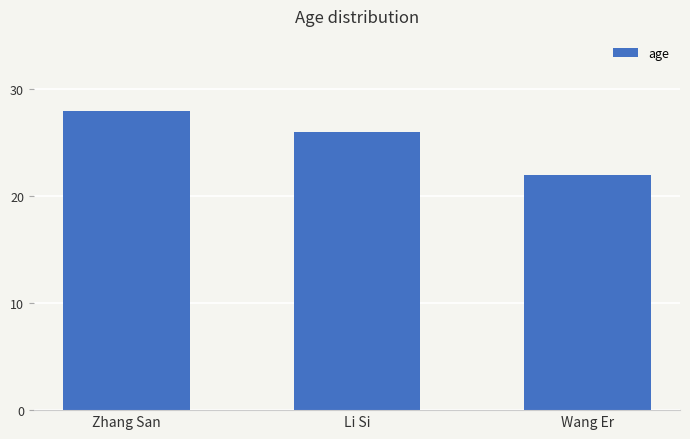

Which category has the highest value across all series?

Zhang San